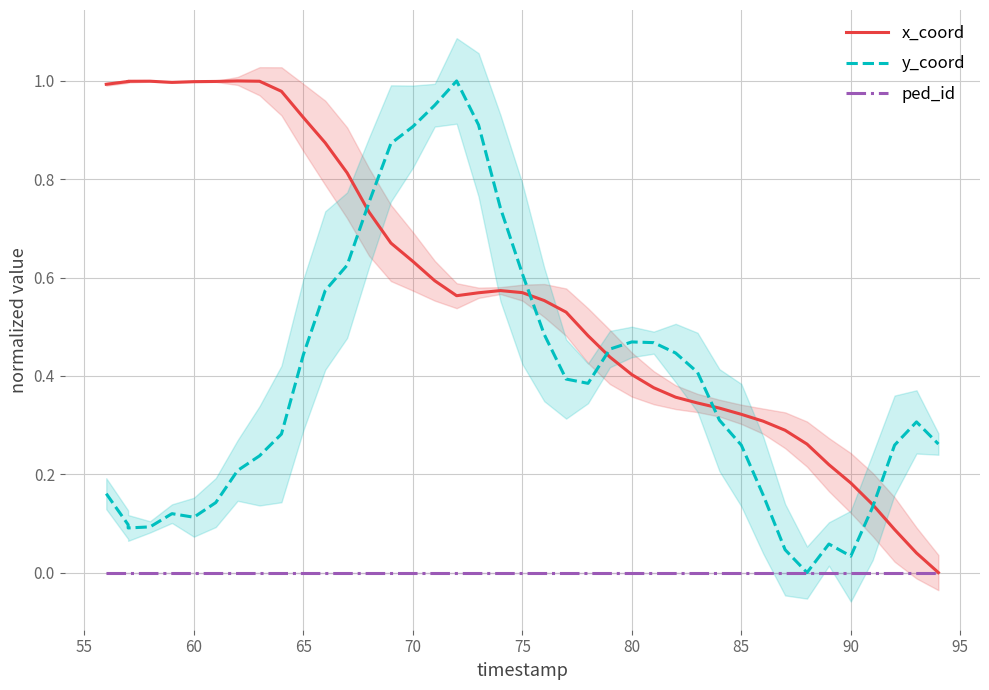

Rank the series by their maximum value, from highest to lowest.

x_coord, y_coord, ped_id